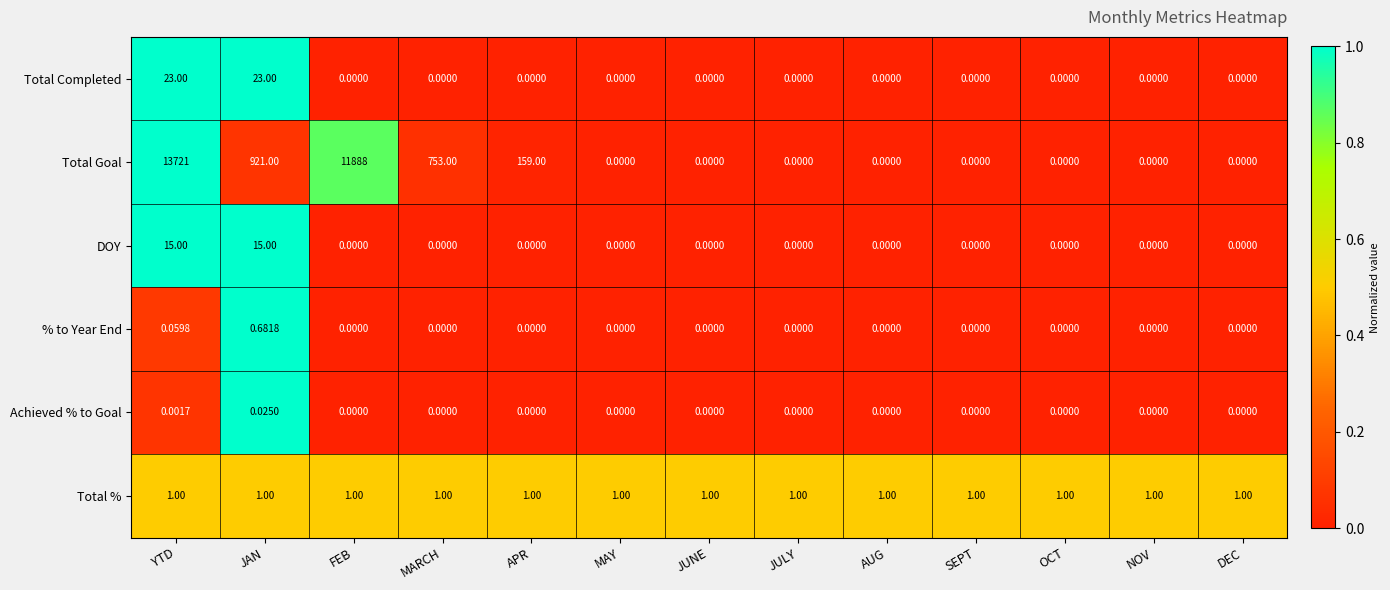

Rank the series at YTD from lowest to highest value.

Achieved % to Goal, % to Year End, Total %, DOY, Total Completed, Total Goal